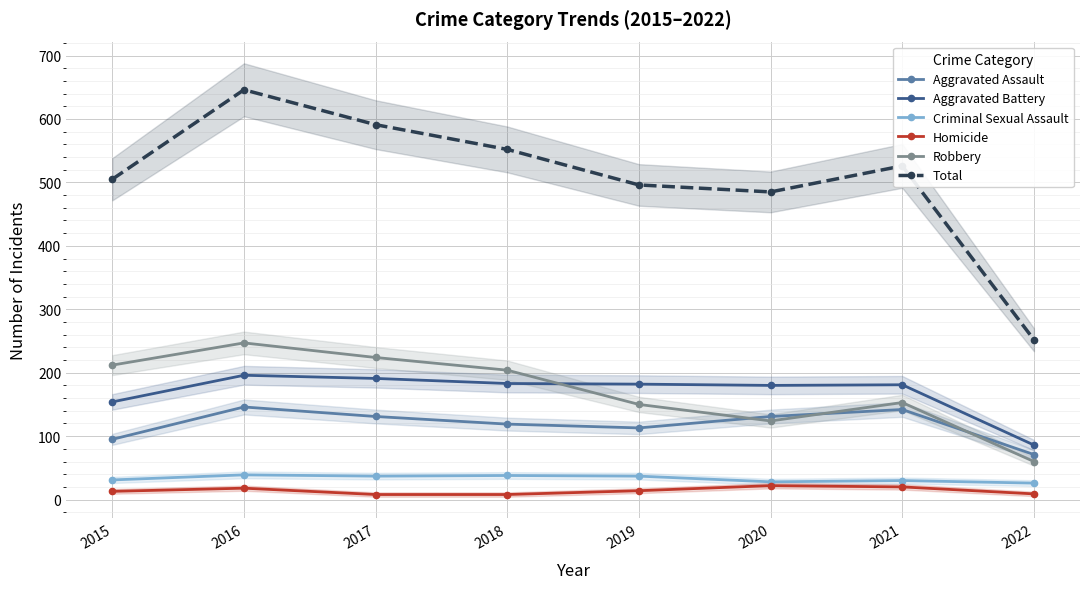

Read the Homicide value at 2016, to the nearest 10.

20